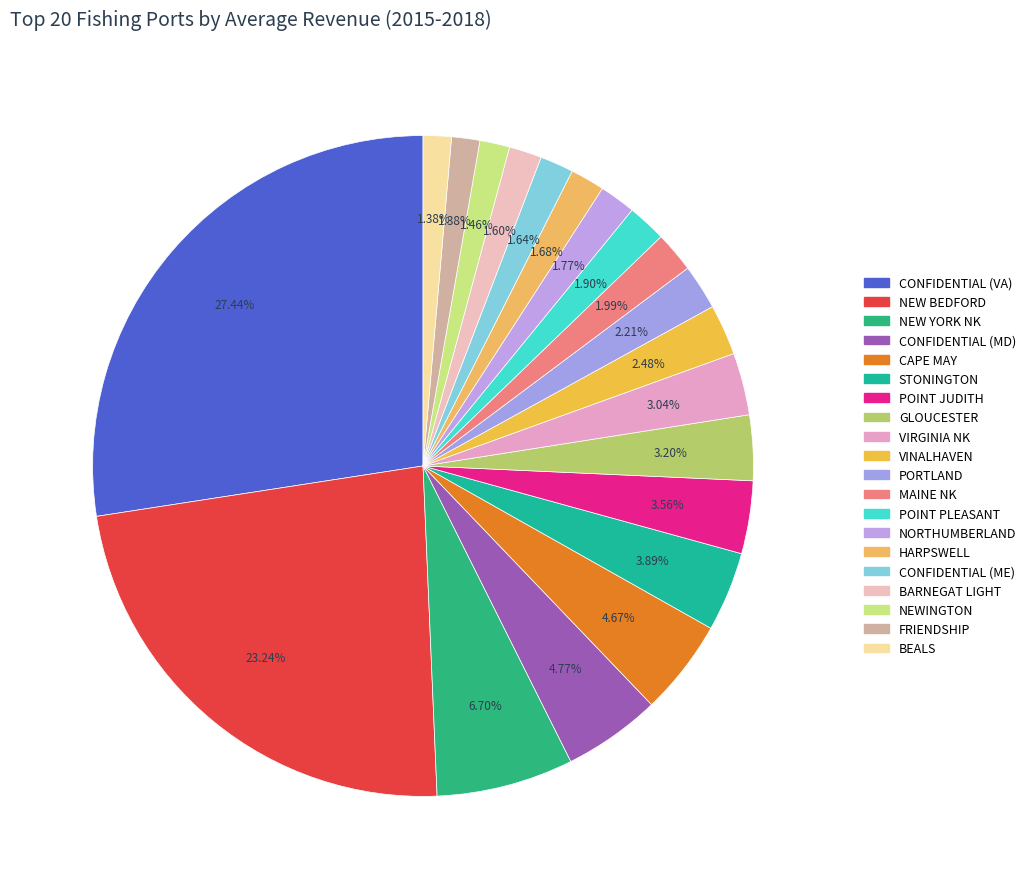

What is the change in value from CONFIDENTIAL (VA) to POINT PLEASANT?

-404569475.4